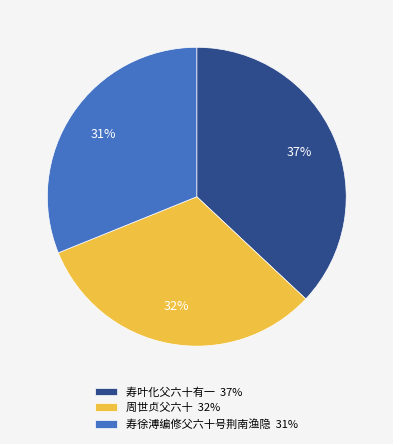

To the nearest percent, what is the average slice percentage?

33%